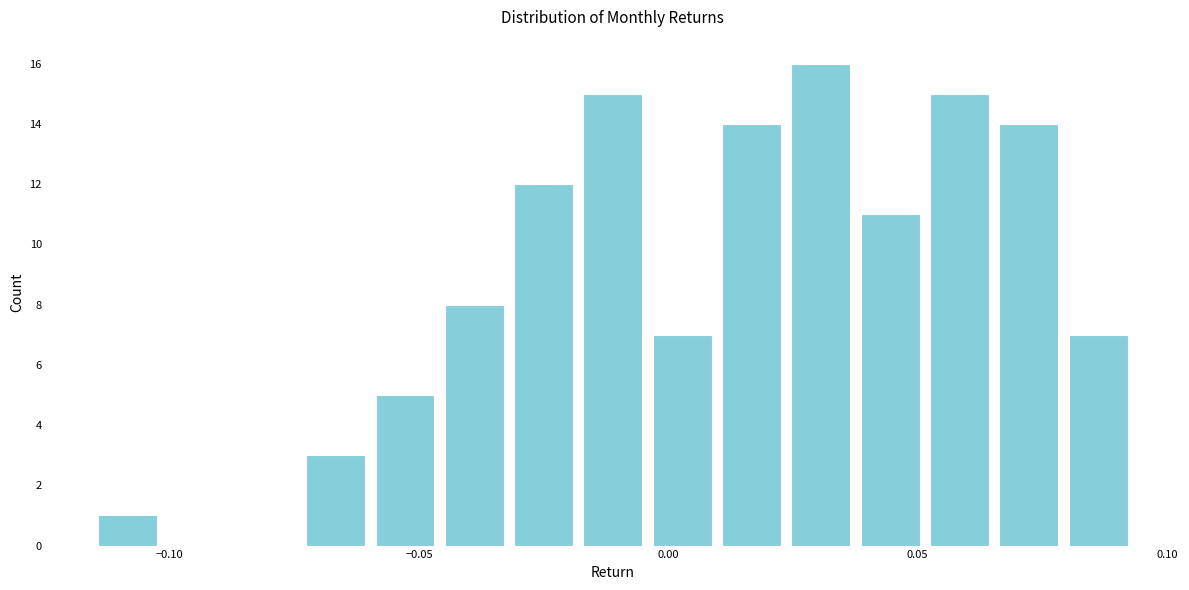

Read against the x-axis, roughly where is the centre of the tallest bar?

0.030